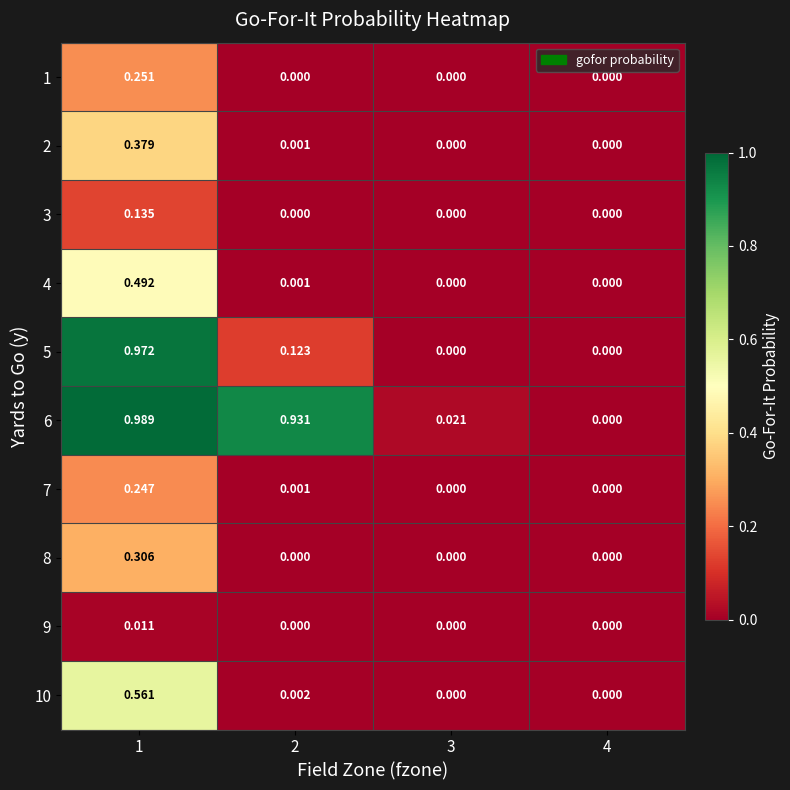

Is the value of 6 at 2 greater than the value of 5 at 4?

Yes